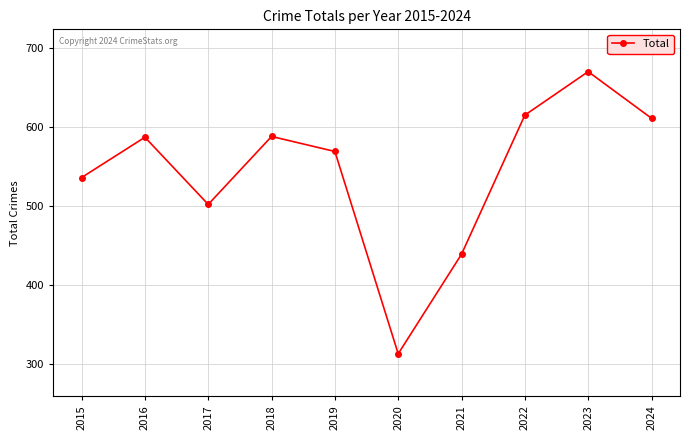

What is the maximum value shown in the chart?

670